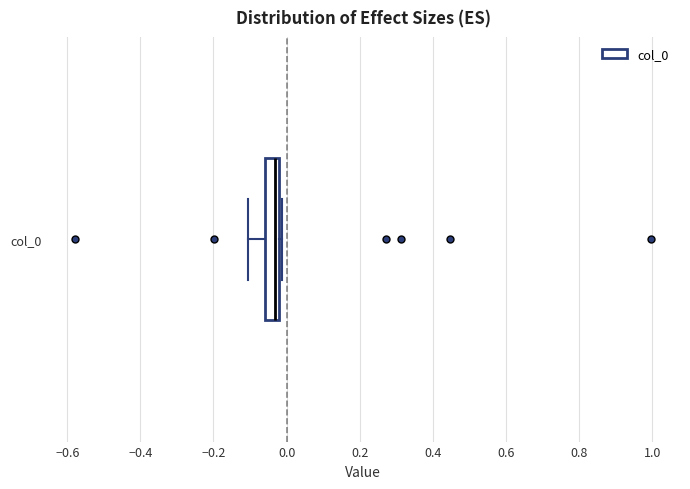

Read this box plot against the x-axis: the position of the median line, the range covered by the box, and the ends of both whiskers. The values are not printed on the chart, so give them approximately, as read against the axis.

median -0.04, box -0.06 to -0.02, whiskers -0.10 to -0.02 (just right of the box's right edge)